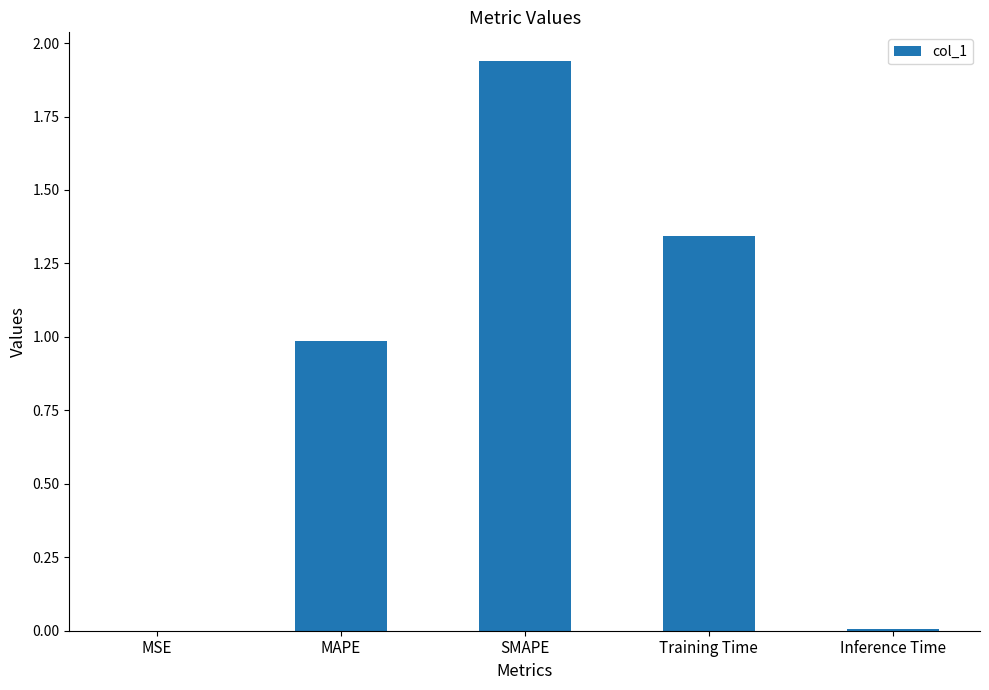

Between SMAPE and Training Time, which is larger?

SMAPE